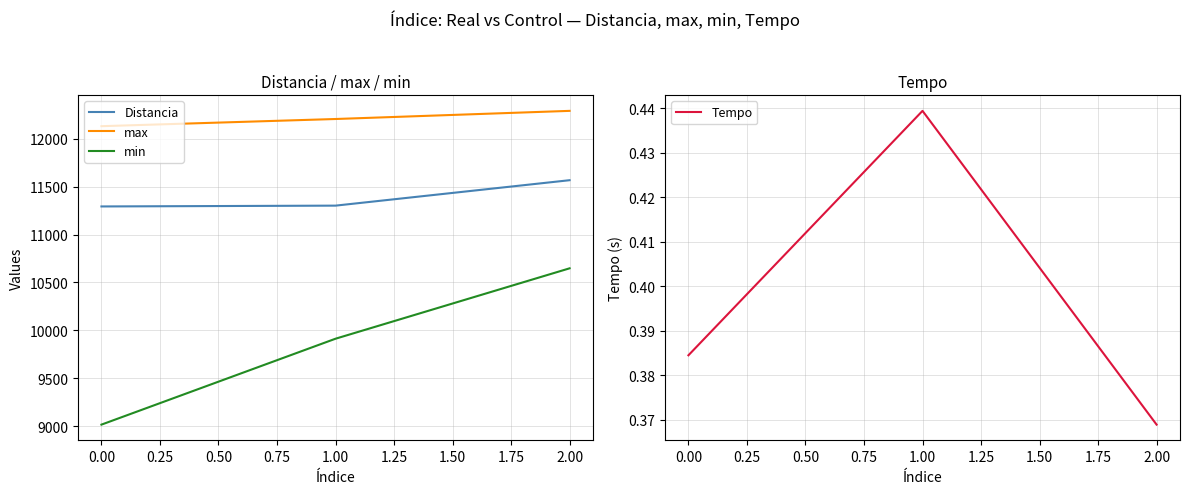

What are all the series names shown in the legend?

Distancia, max, min, Tempo